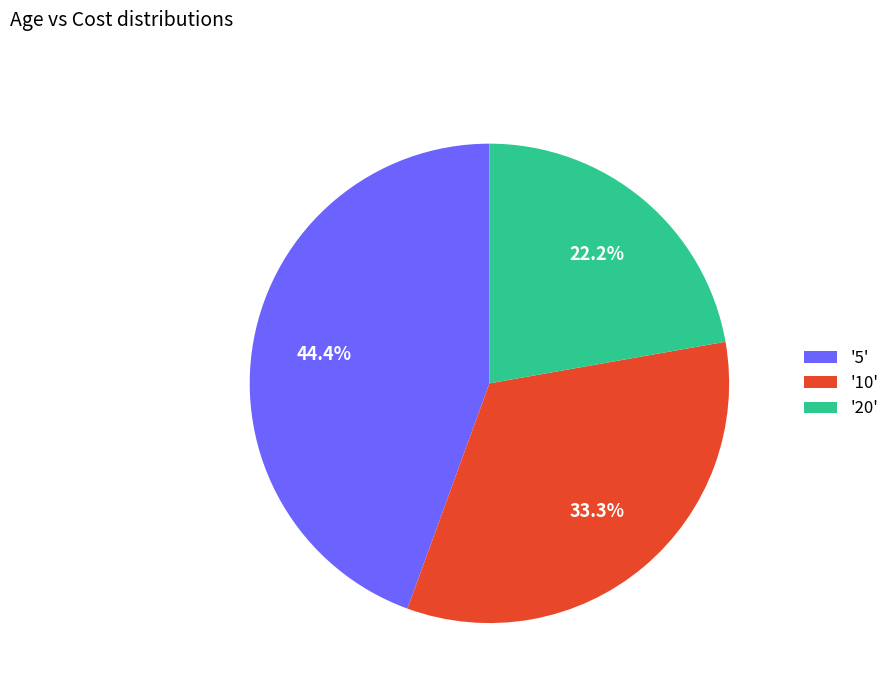

Which slice is the smallest?

'20'